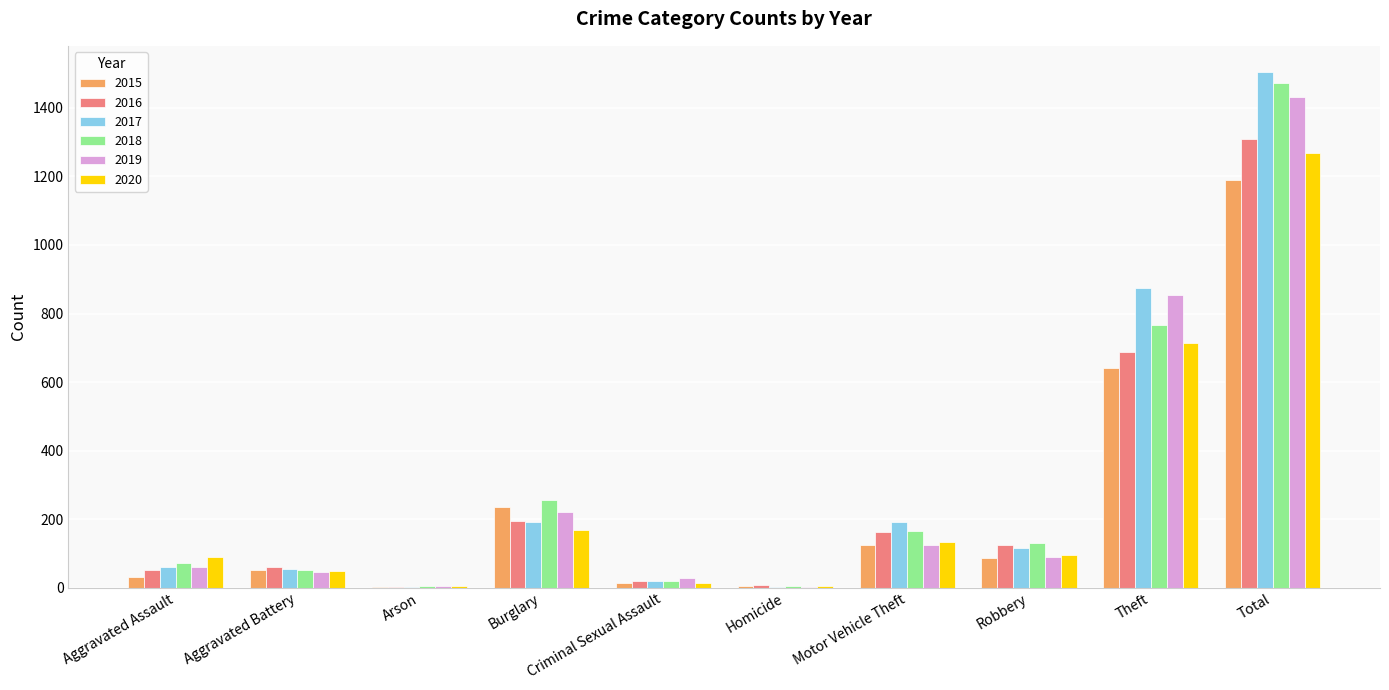

The 2020 series shows 714 at Theft. True or false?

True